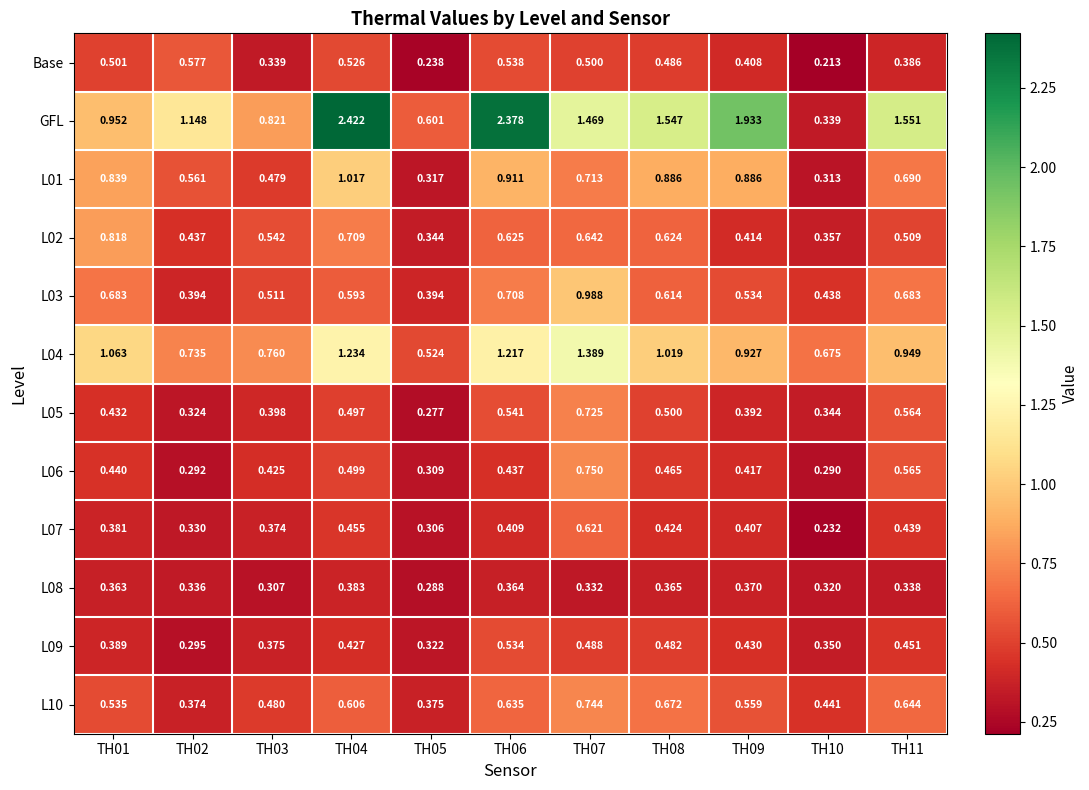

Which series has the largest total across all categories?

GFL